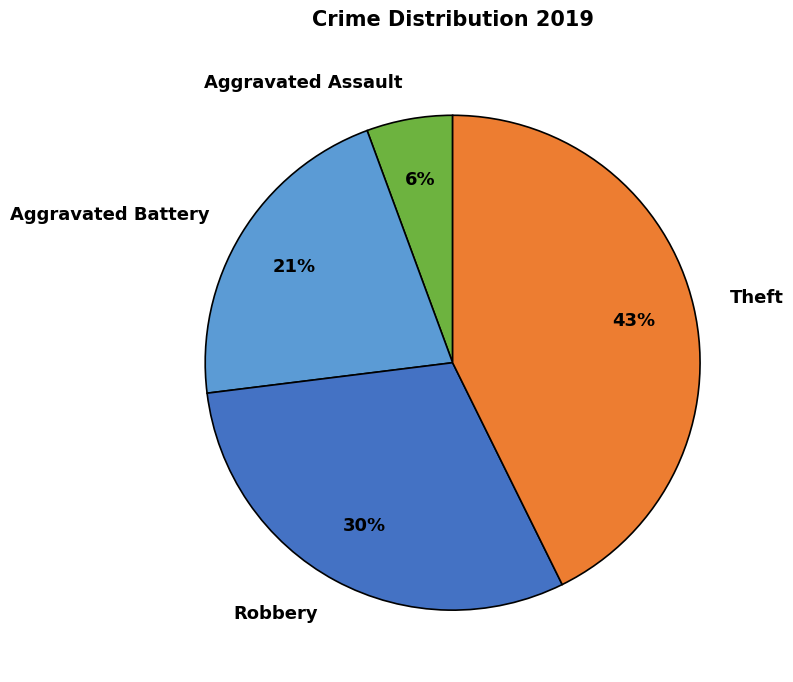

Is it true that Aggravated Battery is 12% of the pie?

False